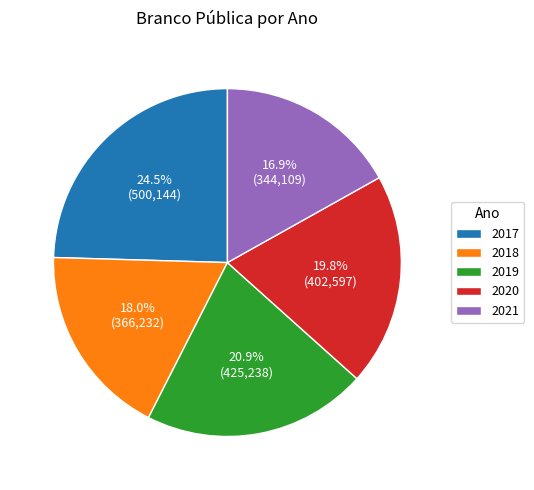

Rank the categories by value from lowest to highest.

2021, 2018, 2020, 2019, 2017